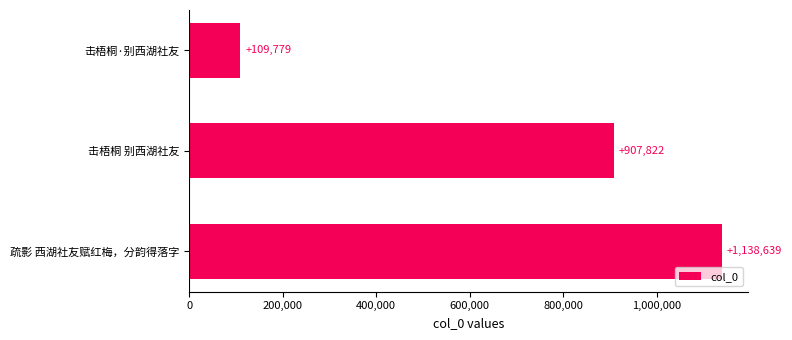

What is the change in value from 疏影 西湖社友赋红梅，分韵得落字 to 击梧桐·别西湖社友?

-1028860